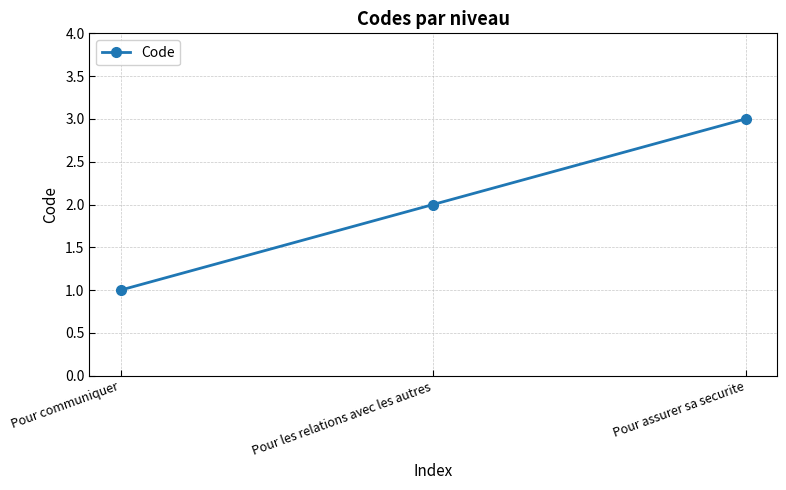

Does the chart display data point markers on the line(s)?

Yes